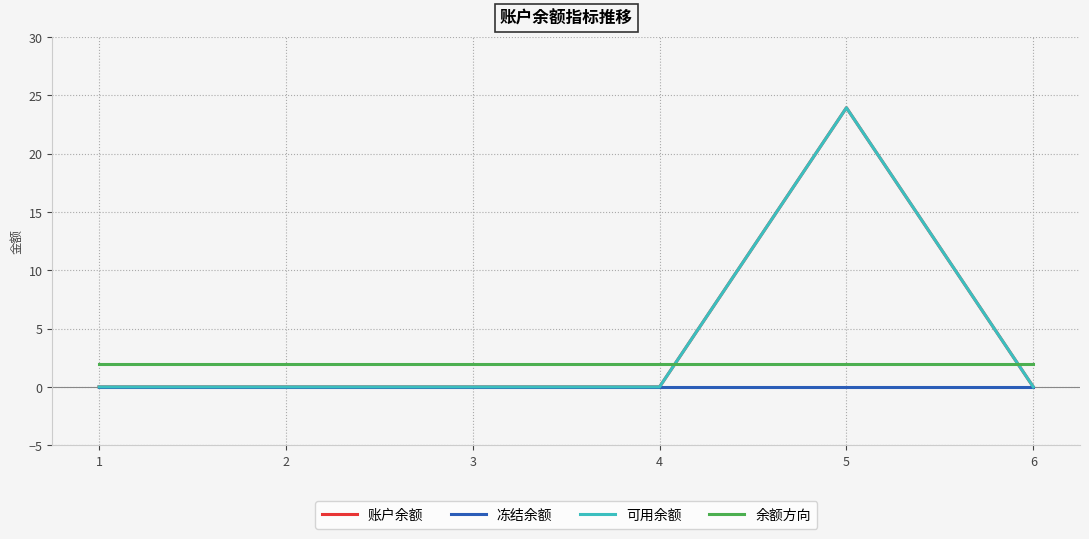

Rank the series at 3 from lowest to highest value.

账户余额, 冻结余额, 可用余额, 余额方向